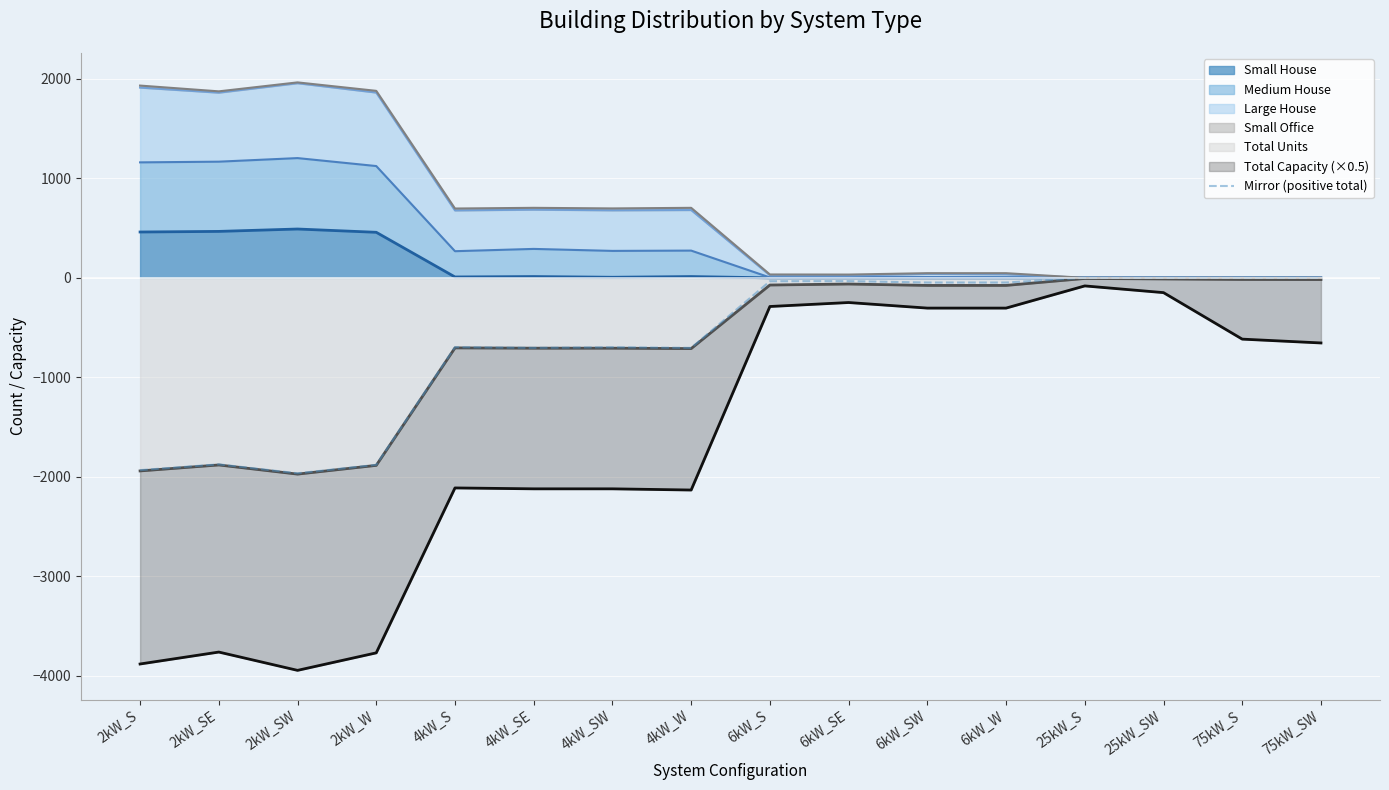

List the labels in order of value, largest first.

25kW_S, 25kW_SW, 75kW_S, 75kW_SW, 6kW_SE, 6kW_S, 6kW_SW, 6kW_W, 4kW_S, 4kW_SW, 4kW_SE, 4kW_W, 2kW_SE, 2kW_W, 2kW_S, 2kW_SW